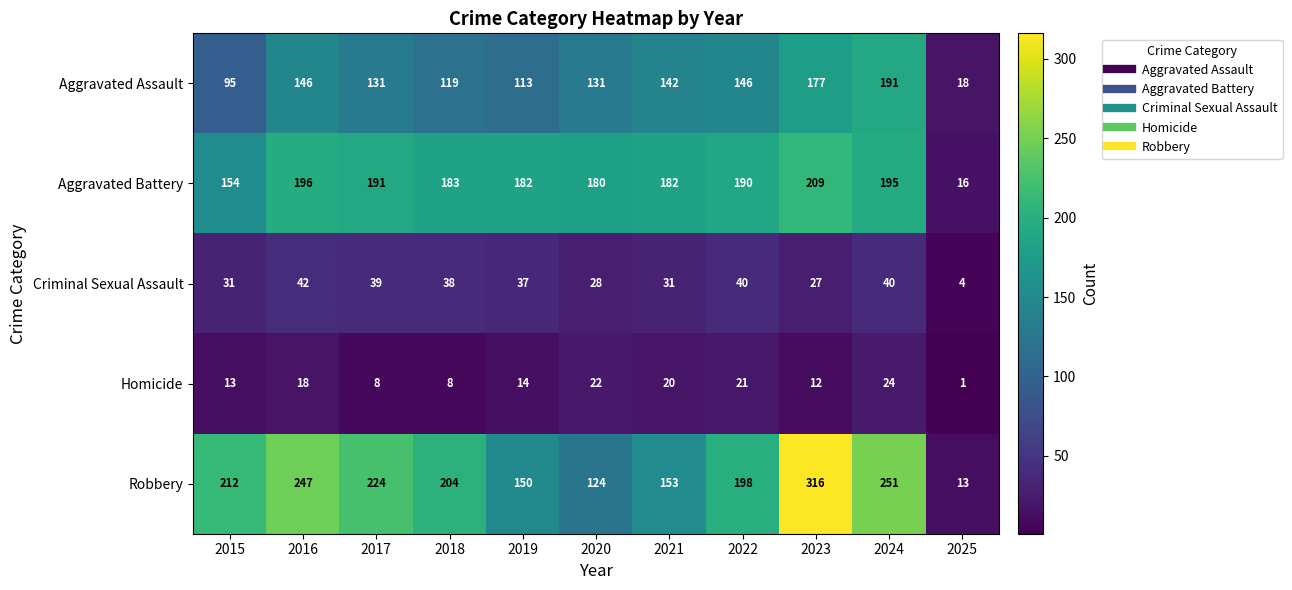

What is the difference between the Criminal Sexual Assault values at 2017 and 2015?

8